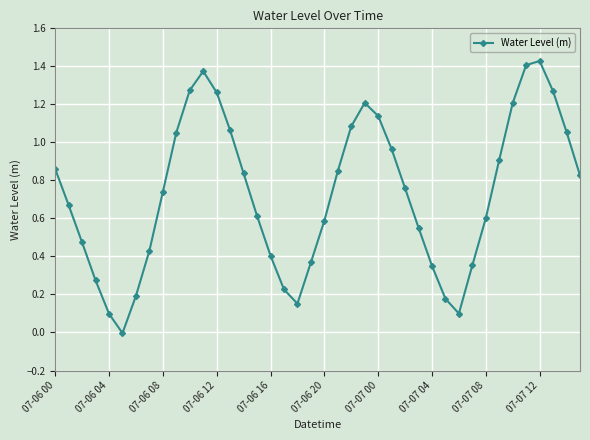

What is the sum of all values?

29.2